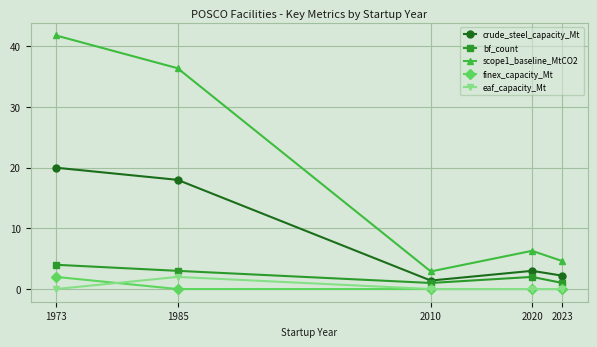

True or false: crude_steel_capacity_Mt has more than 2 points higher than both neighbors.

False